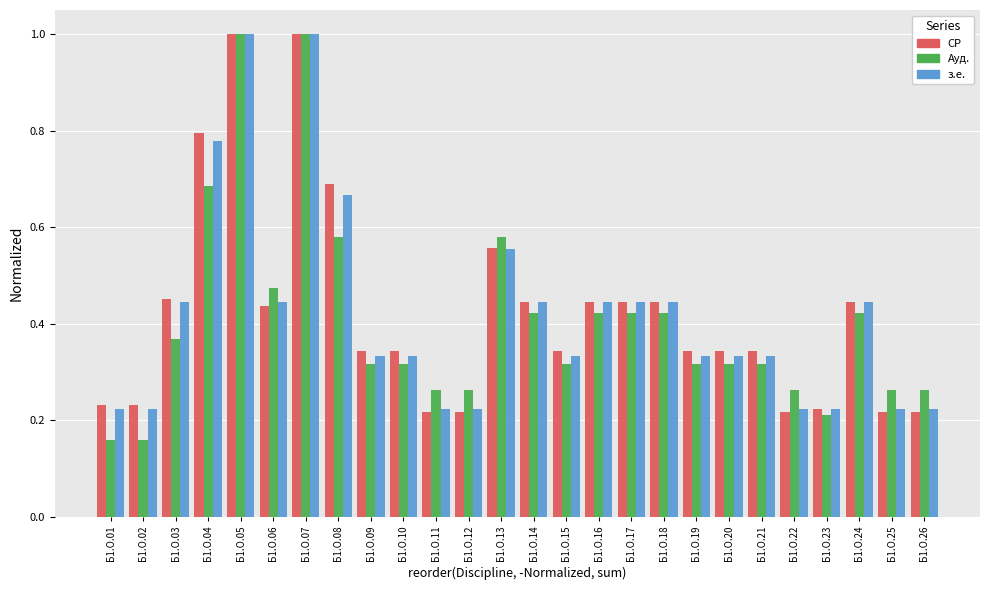

Which series has the widest spread of values?

Ауд.